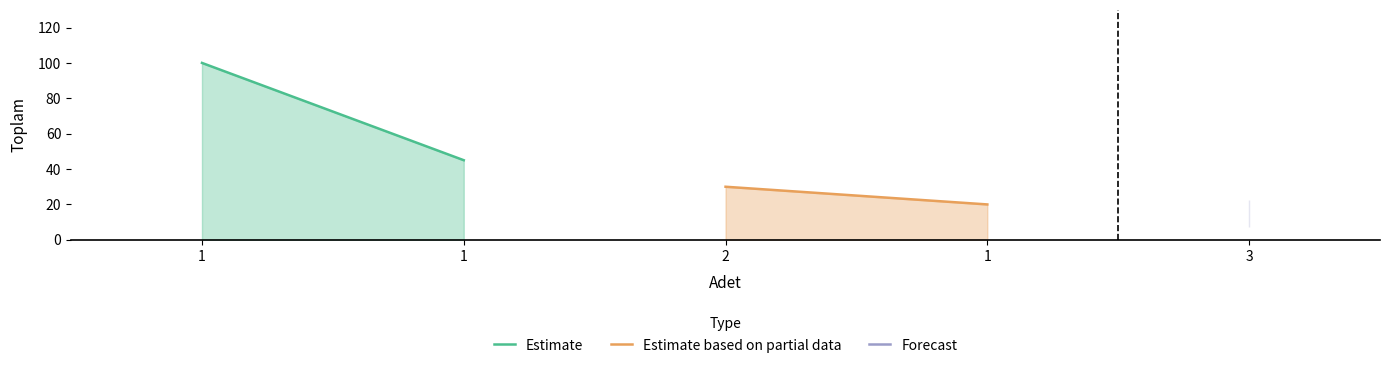

Which label corresponds to the largest value in the chart?

1